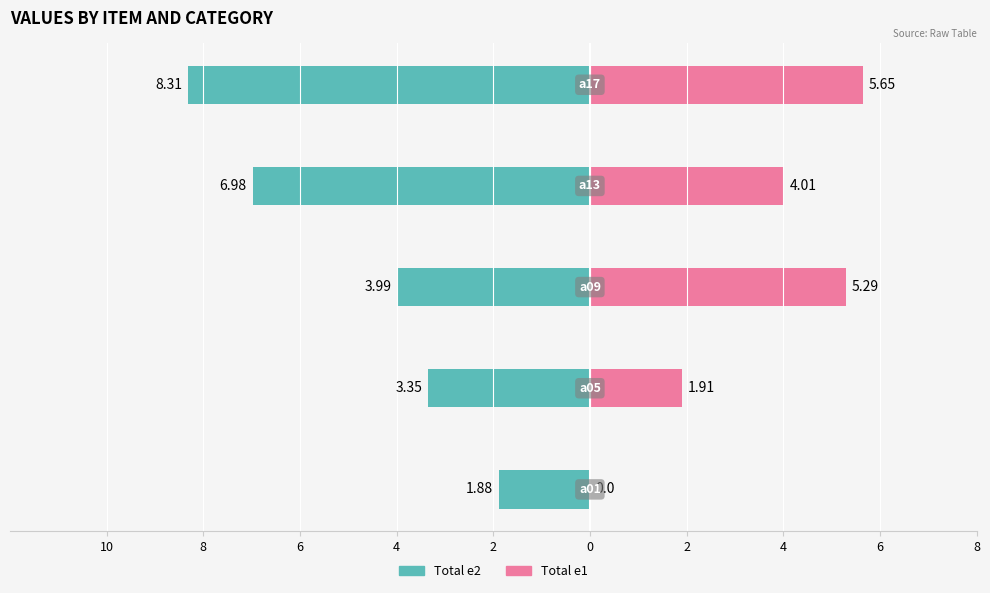

How many data points in Total e1 are less than 4?

2